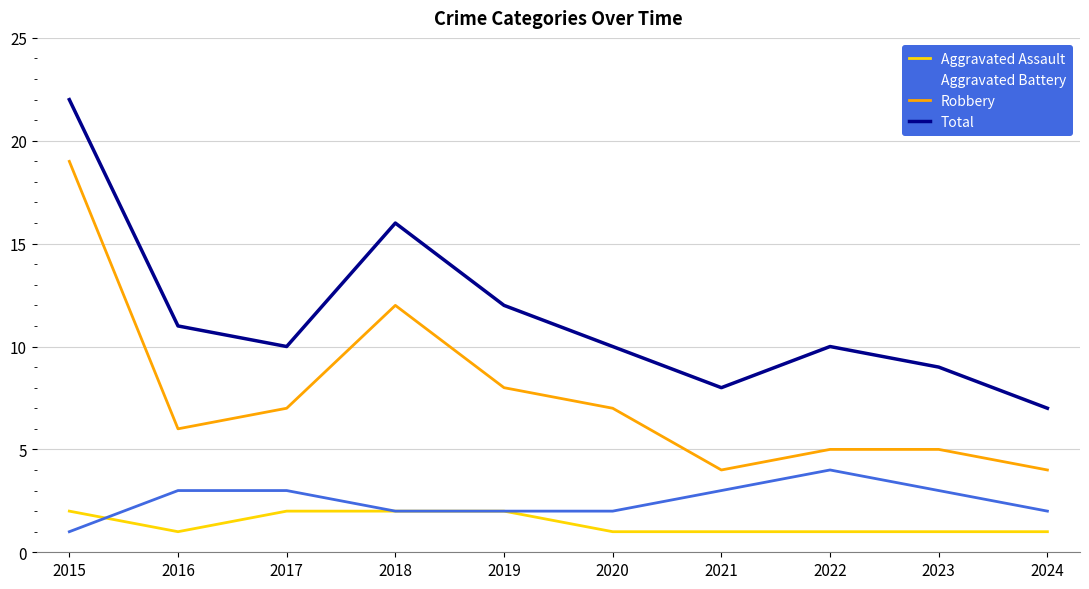

What is the greatest value displayed?

22